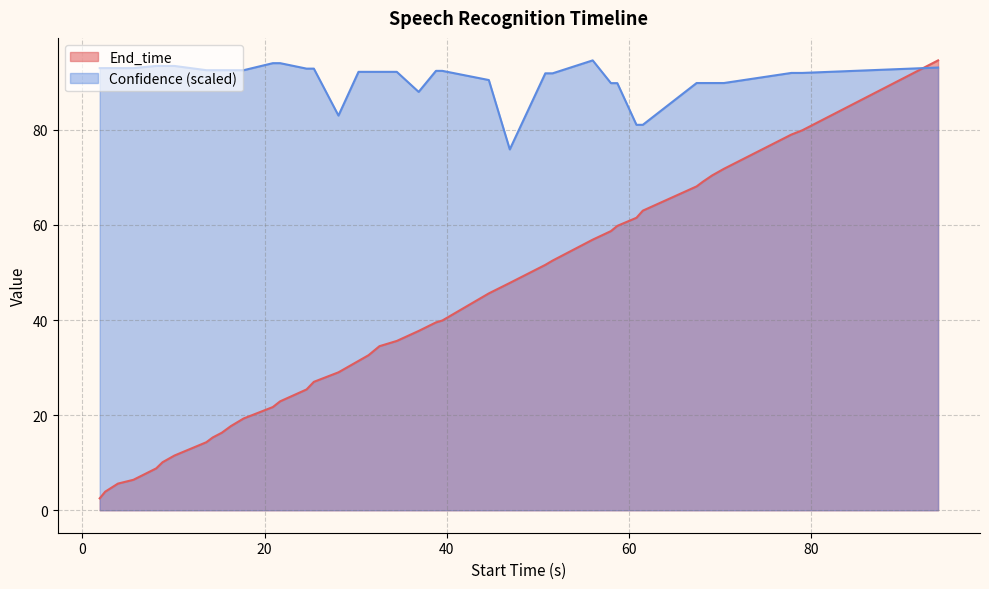

Rank the series by their average value, from lowest to highest.

End_time, Confidence (scaled)